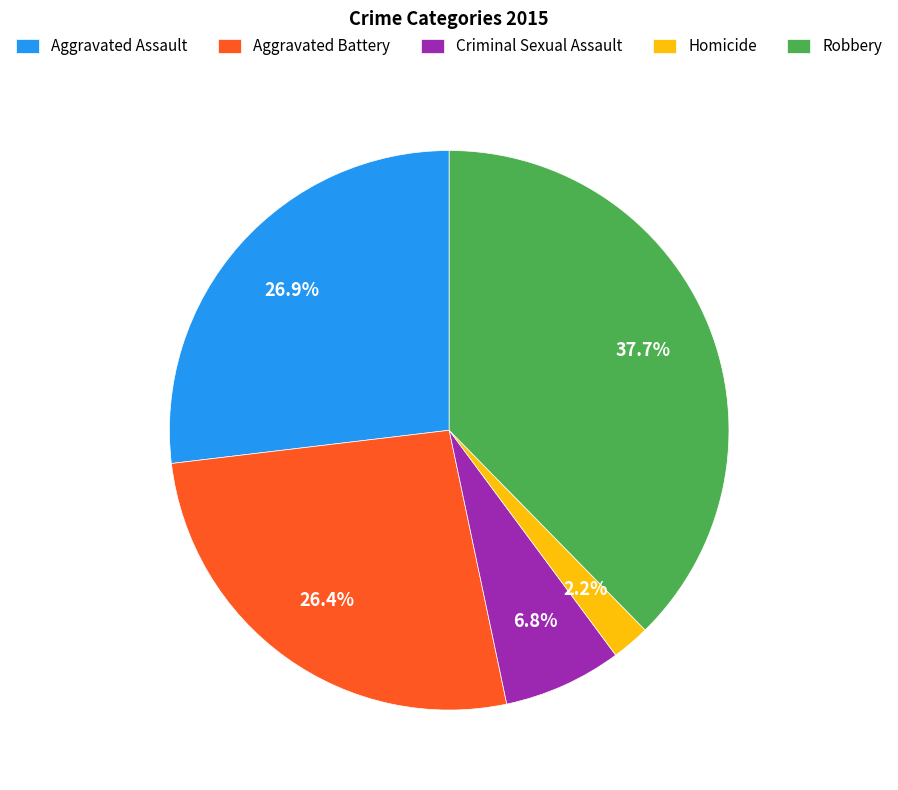

Which has a higher value, Aggravated Assault or Robbery?

Robbery